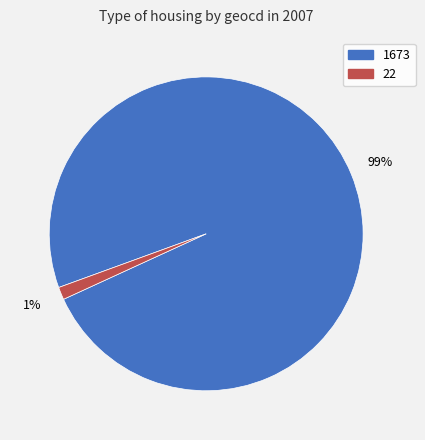

To the nearest percent, what portion does 1673 represent?

99%